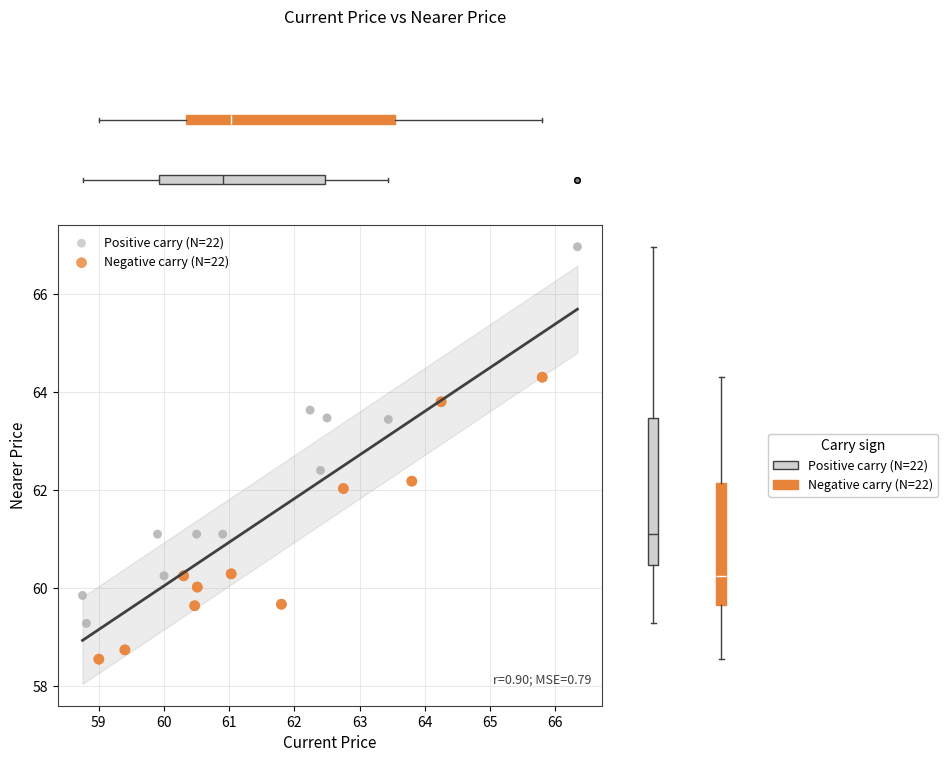

Which series contains the lowest Y value?

Negative carry (N=22)